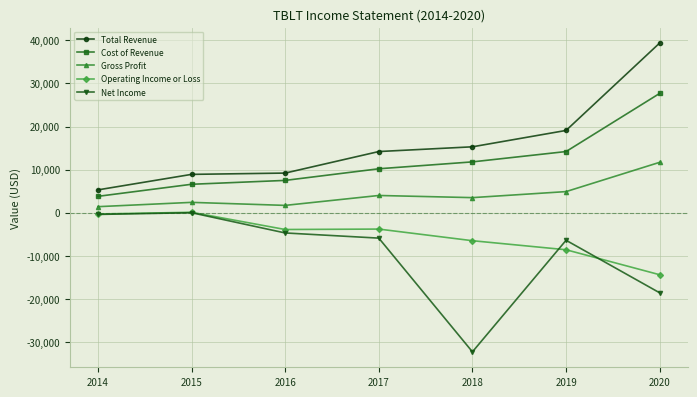

Is it true that Total Revenue equals 39400 at 2020?

True